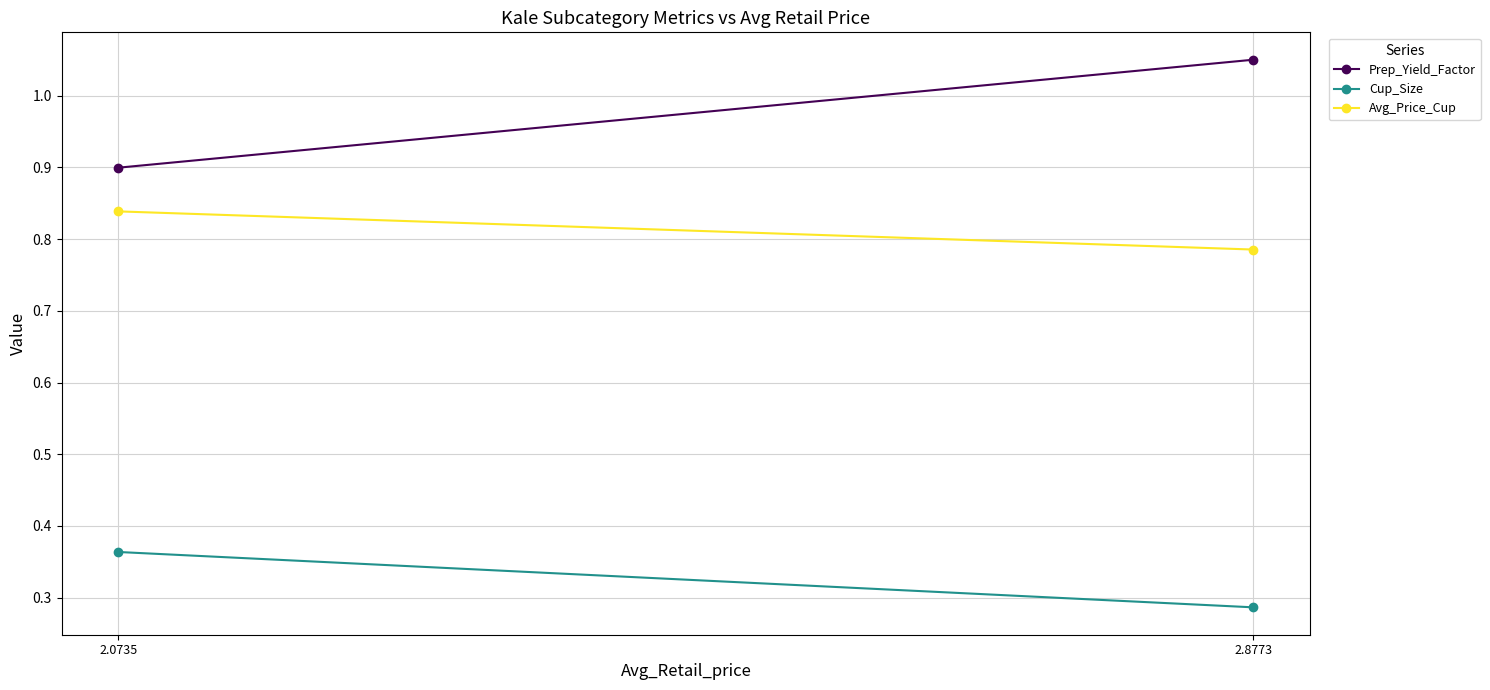

Is the value of Cup_Size at 2.8773 greater than the value of Avg_Price_Cup at 2.0735?

No